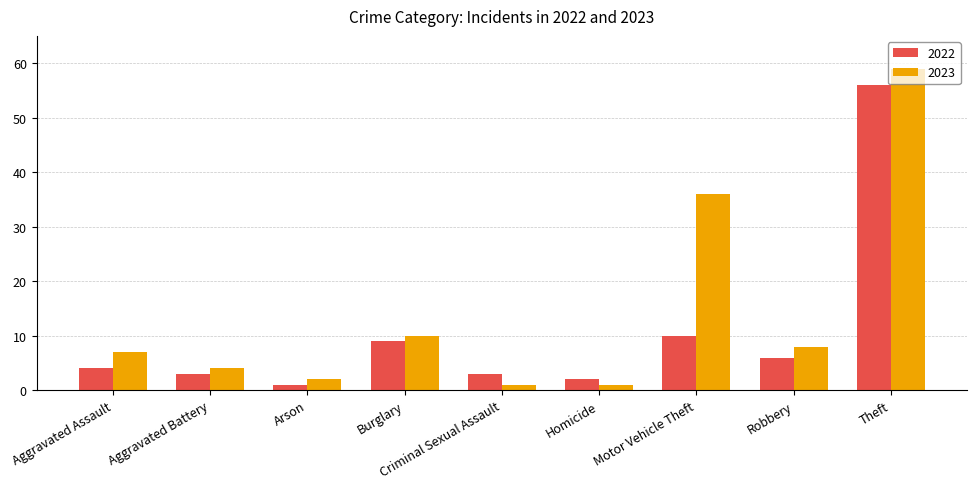

Reading right to left, what are all the values shown in this chart?

2022: 56	6	10	2	3	9	1	3	4
2023: 59	8	36	1	1	10	2	4	7